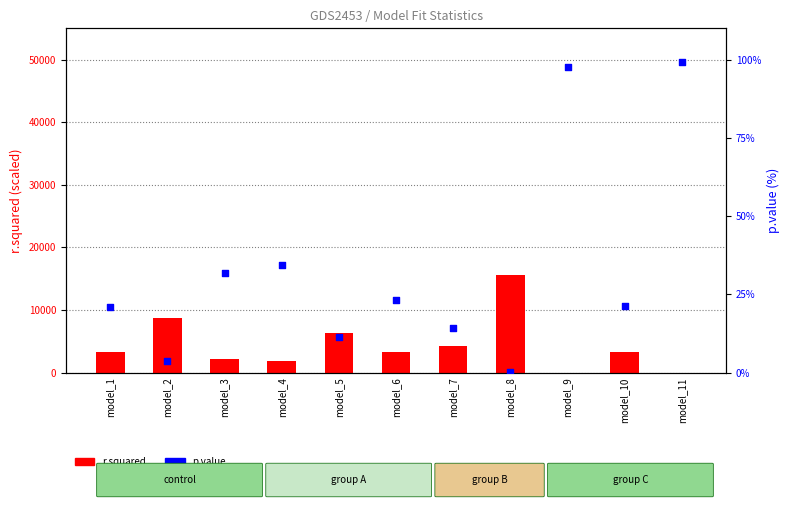

At which category is the sum across all series the highest?

model_8